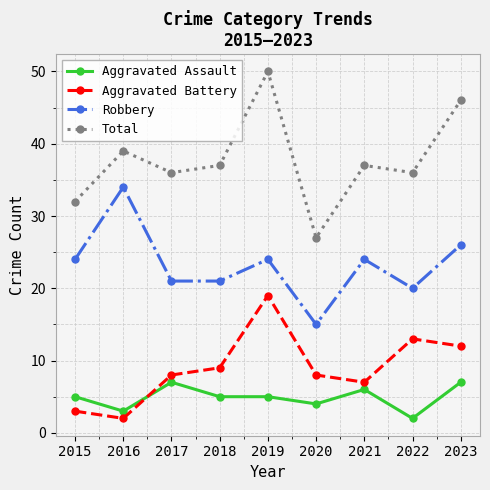

What is the sum of all Aggravated Battery values?

81